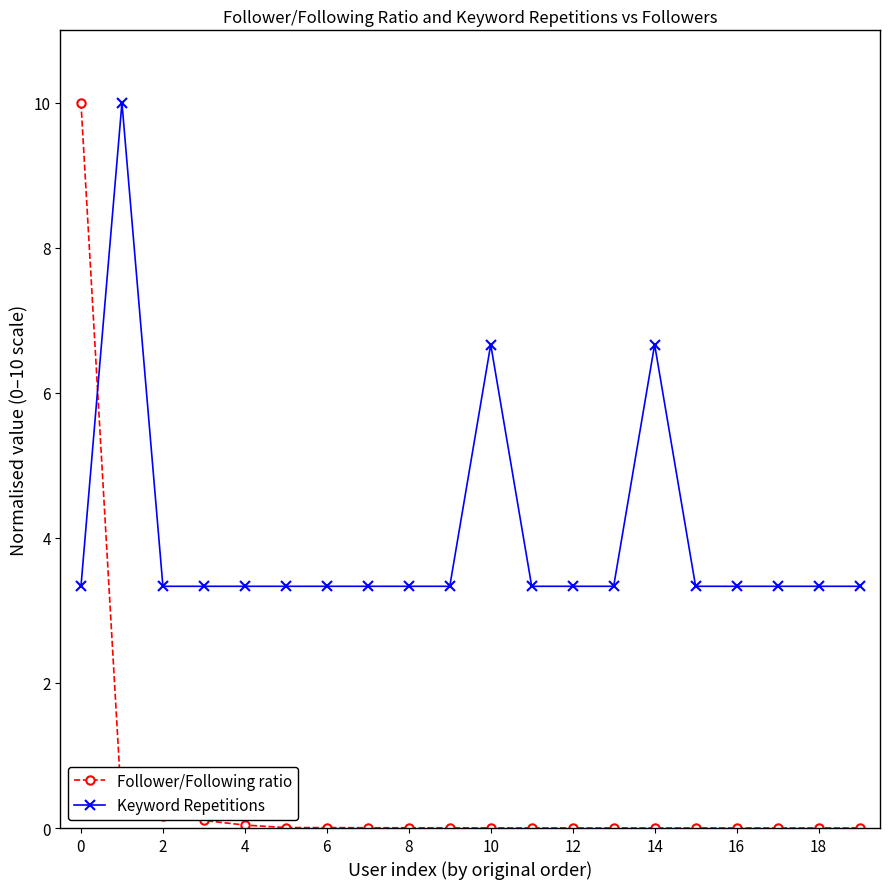

Count the number of data series in this chart.

2